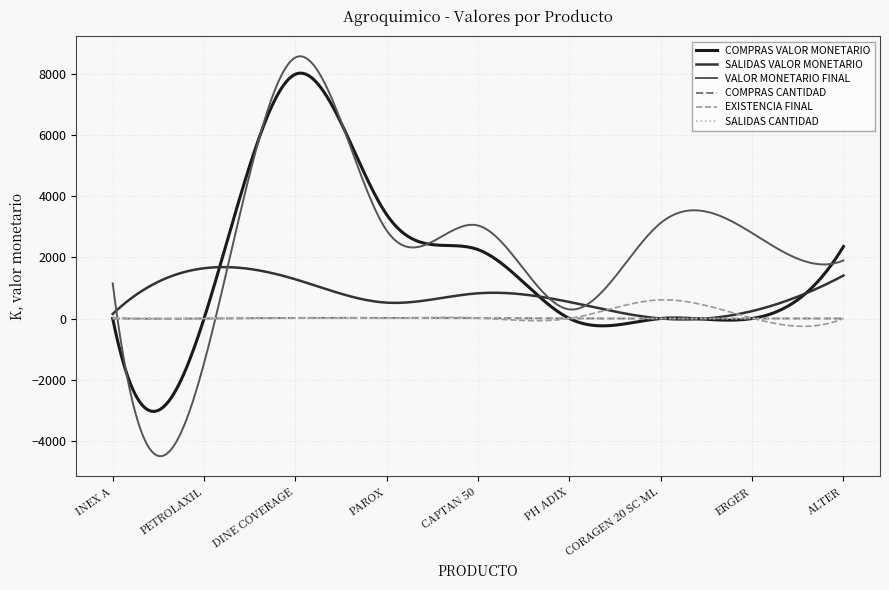

Which series has the widest spread of values?

VALOR MONETARIO FINAL